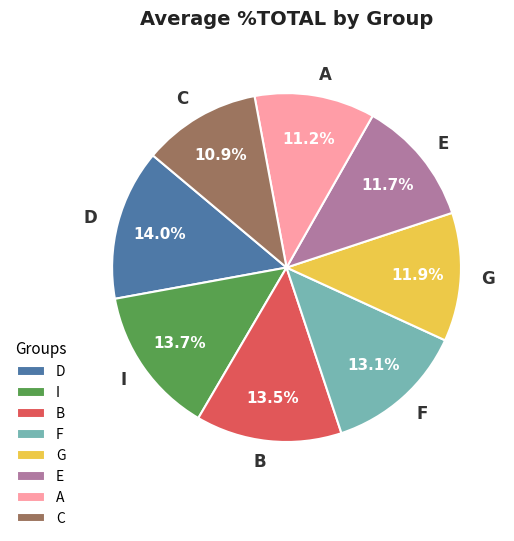

How much of the chart is everything except D?

86.0%